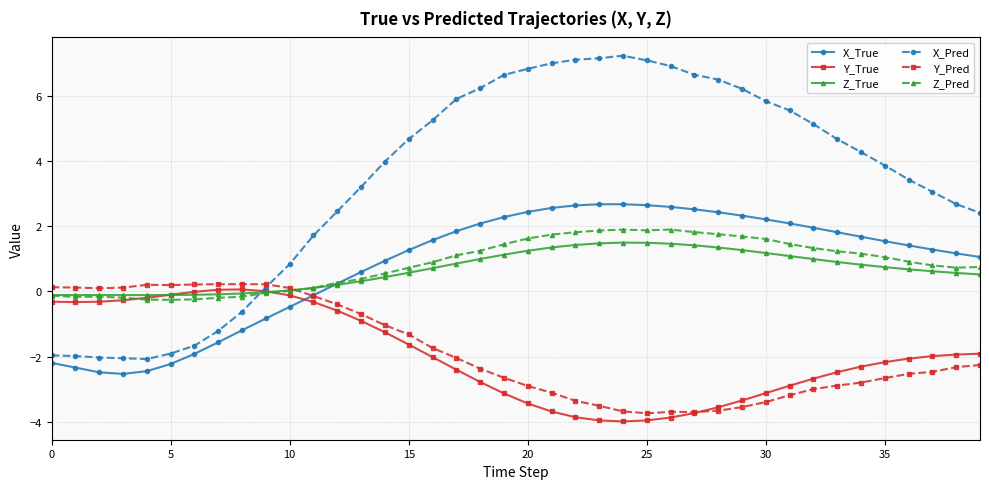

What is the lowest value of the X_Pred series?

-2.1